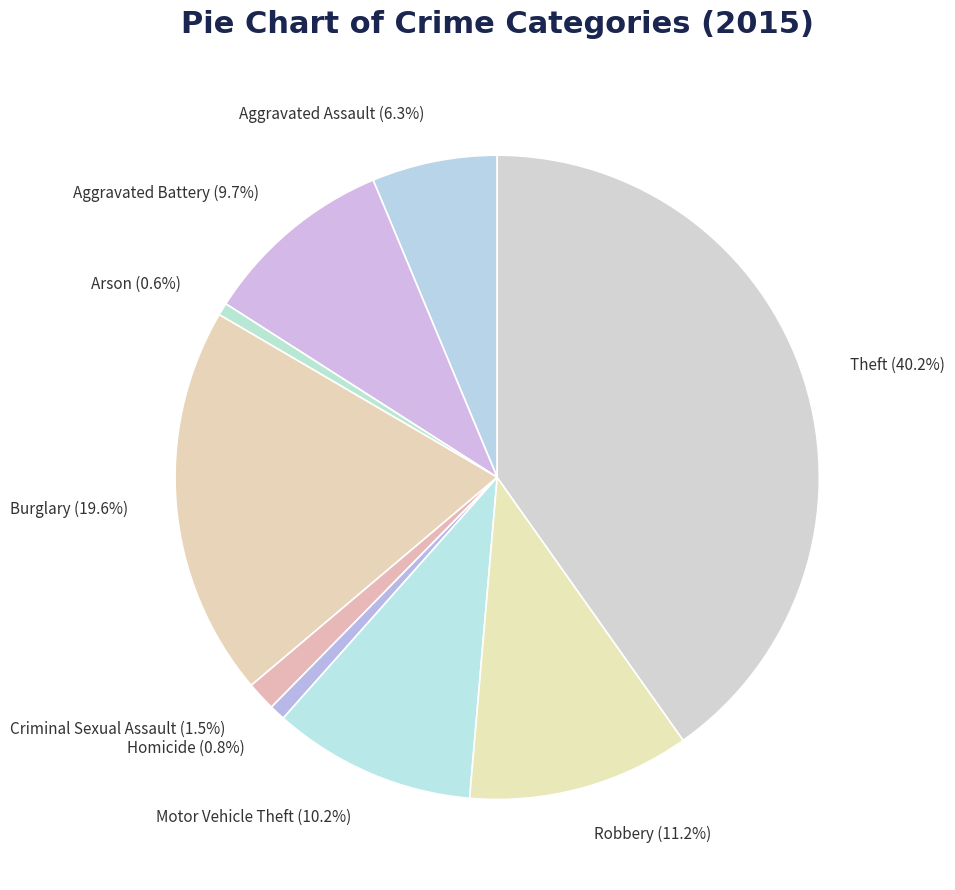

To the nearest percent, what is the difference between the Criminal Sexual Assault and Aggravated Battery slice percentages?

8%